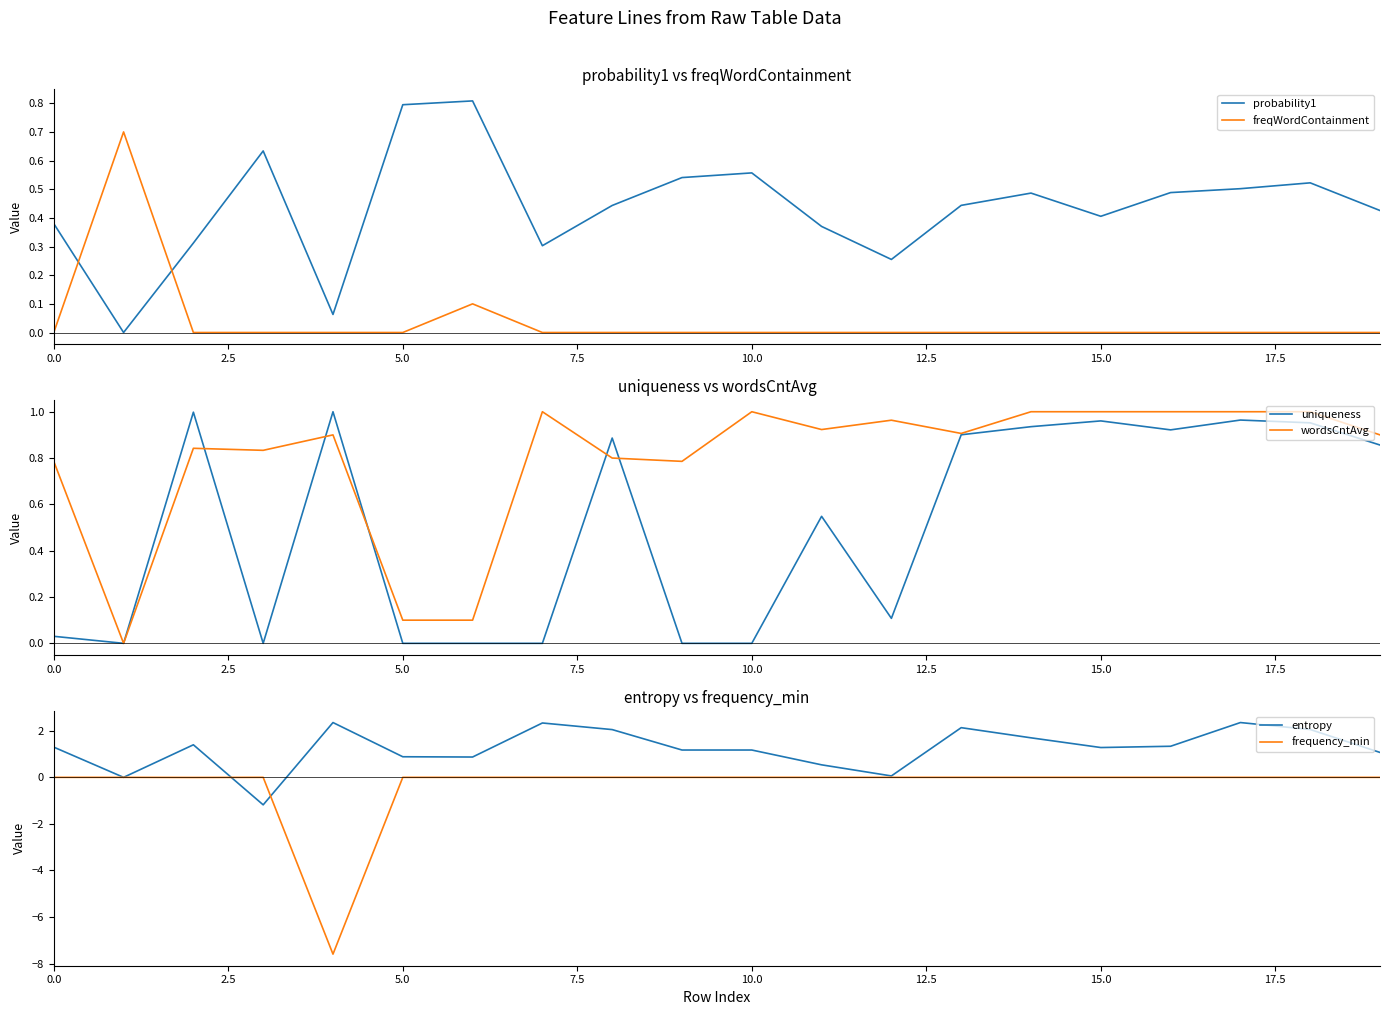

True or false: frequency_min has more than 2 points higher than both neighbors.

False